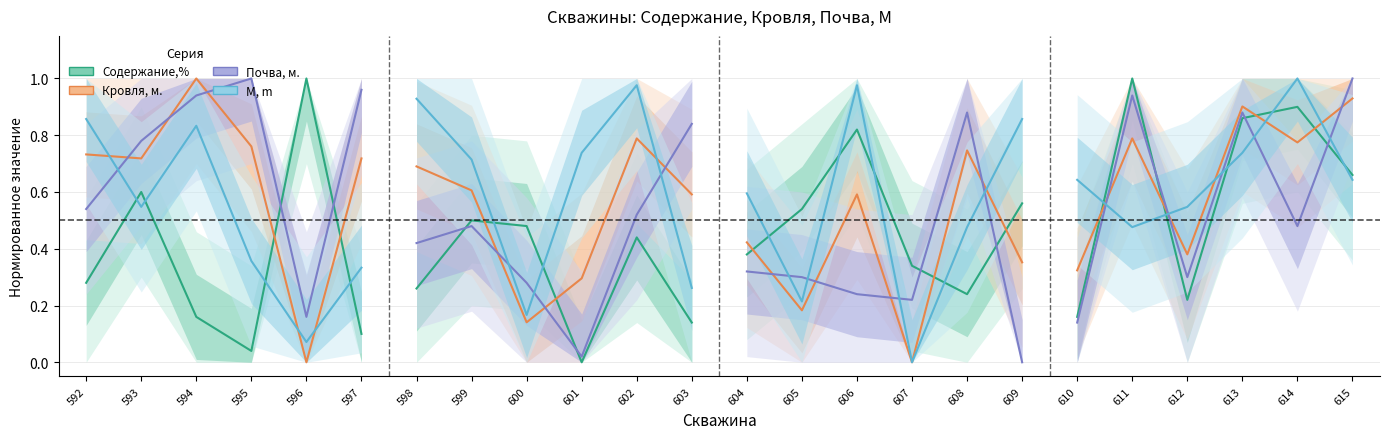

What is the spread (max minus min) of values at 593?

0.2